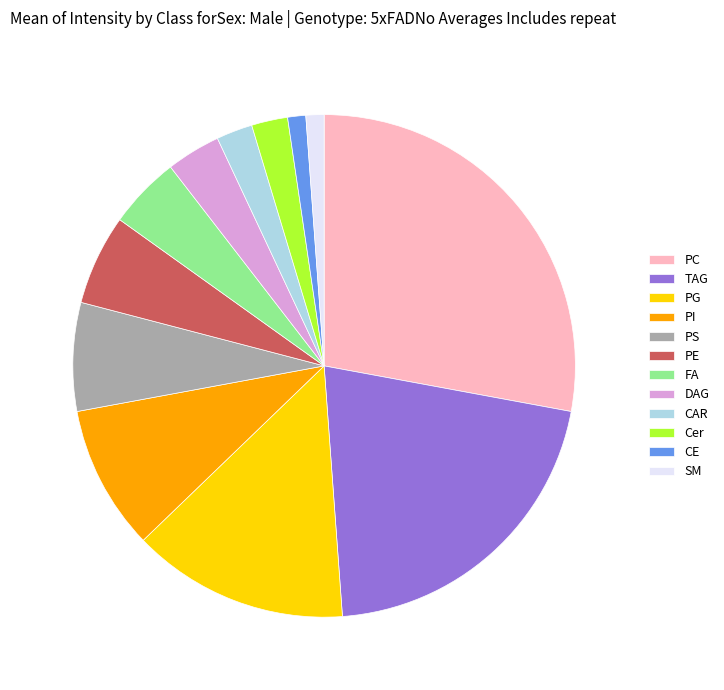

What is the largest slice in the pie chart?

PC